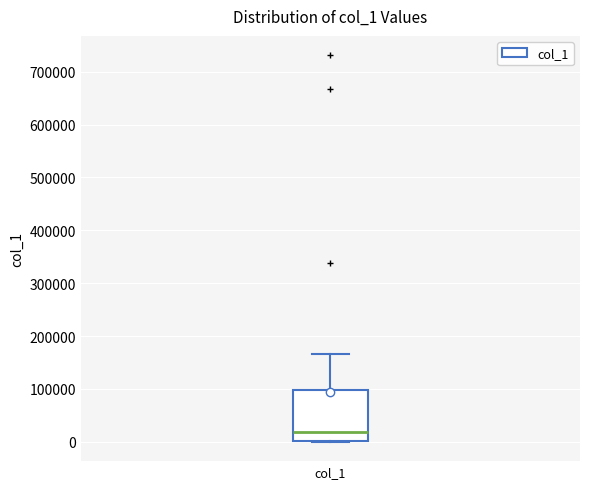

Read this box plot against the y-axis: the position of the median line, the range covered by the box, and the ends of both whiskers. The values are not printed on the chart, so give them approximately, as read against the axis.

median 20000, box 0 to 100000, whiskers 0 to 170000